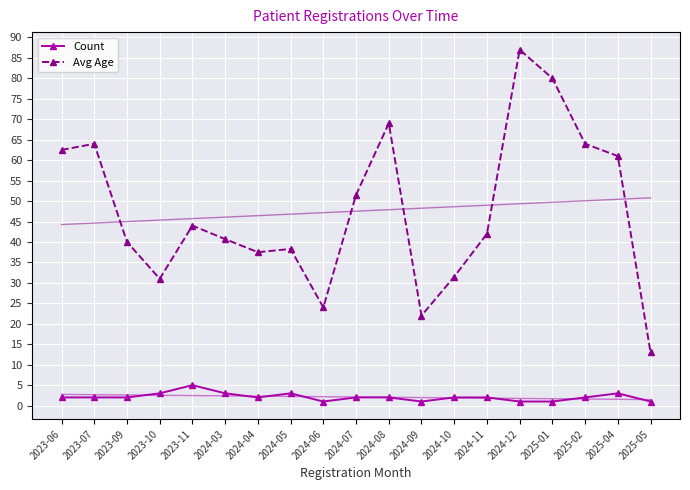

How many lines are shown in the chart?

2